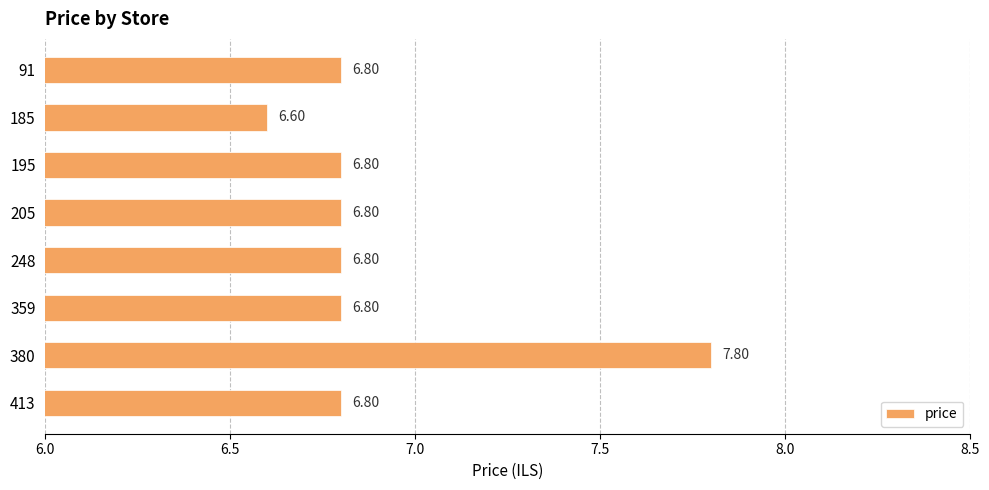

What is the difference between the maximum and minimum values?

1.2